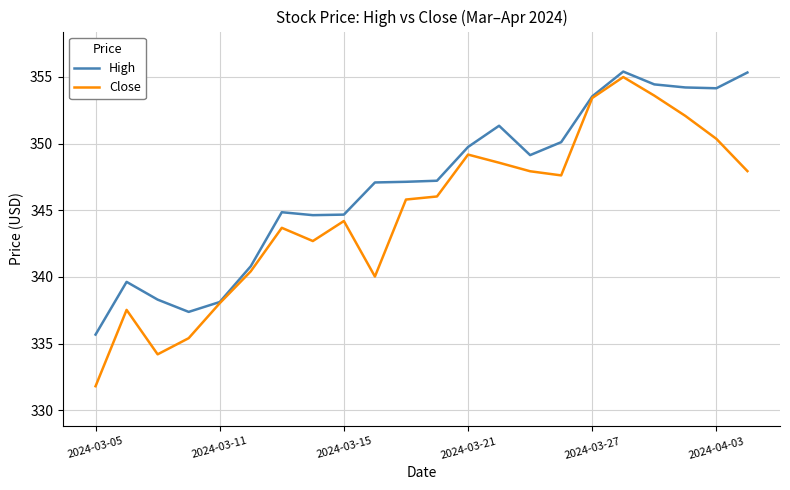

Does the chart display data point markers on the line(s)?

No